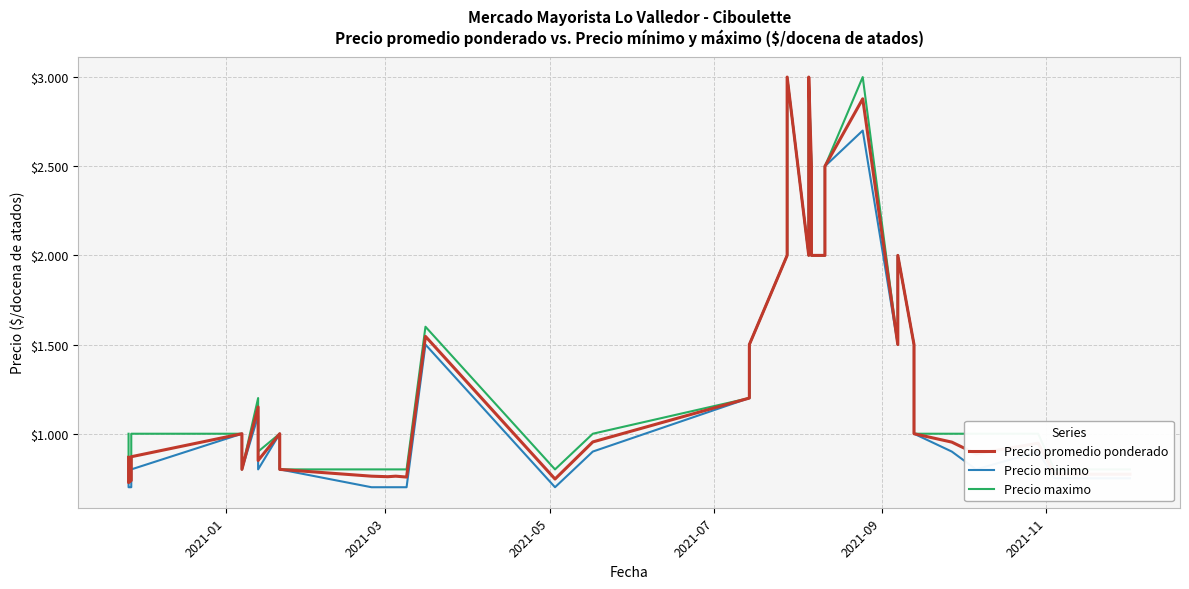

In Precio minimo, how many points are higher than both neighbors (excluding endpoints)?

8